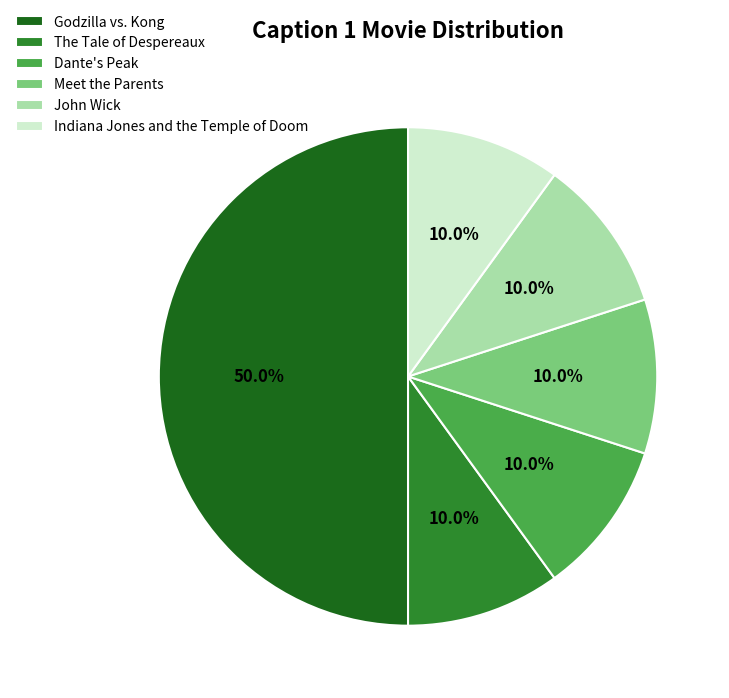

Which category has the biggest portion of the pie?

Godzilla vs. Kong